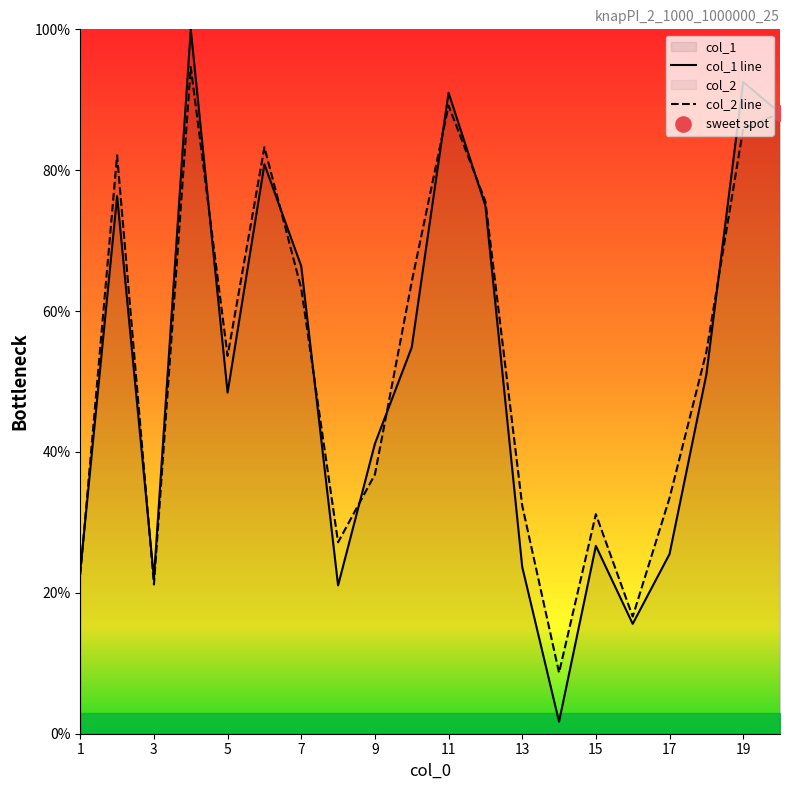

Which series has the largest Y range (max minus min)?

col_1 line